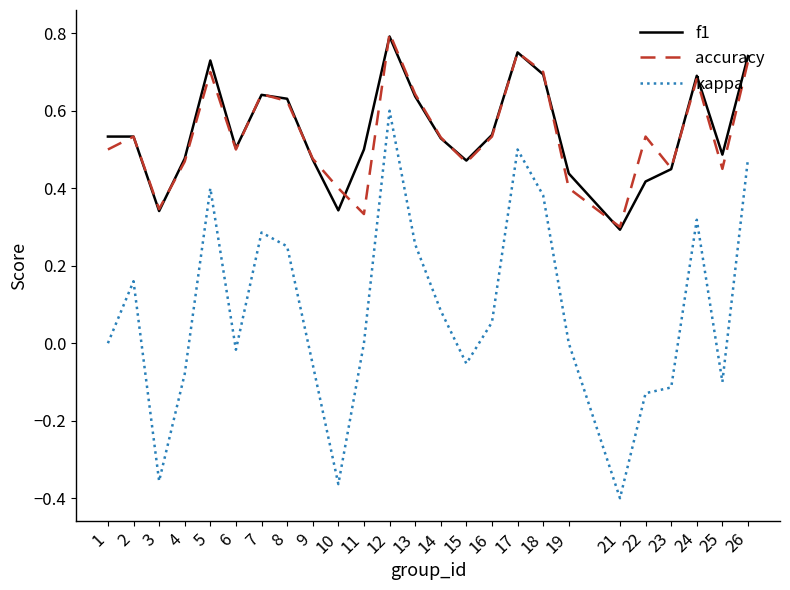

Which category has the lowest value across all series?

21